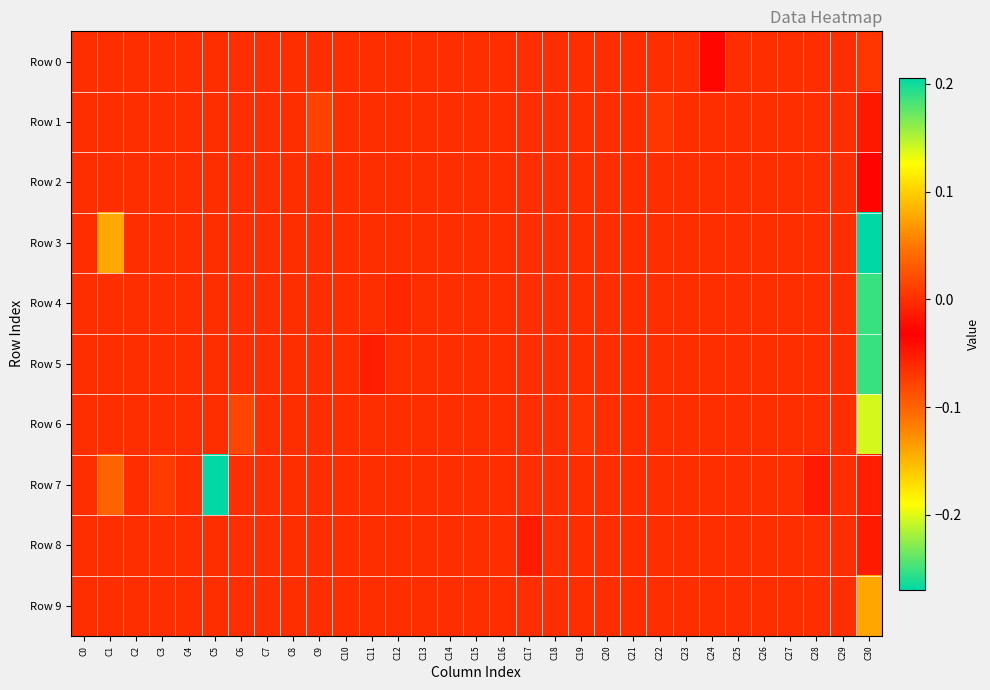

At C12, list the series in order from smallest to largest.

Row 4, Row 0, Row 1, Row 2, Row 3, Row 5, Row 6, Row 7, Row 8, Row 9